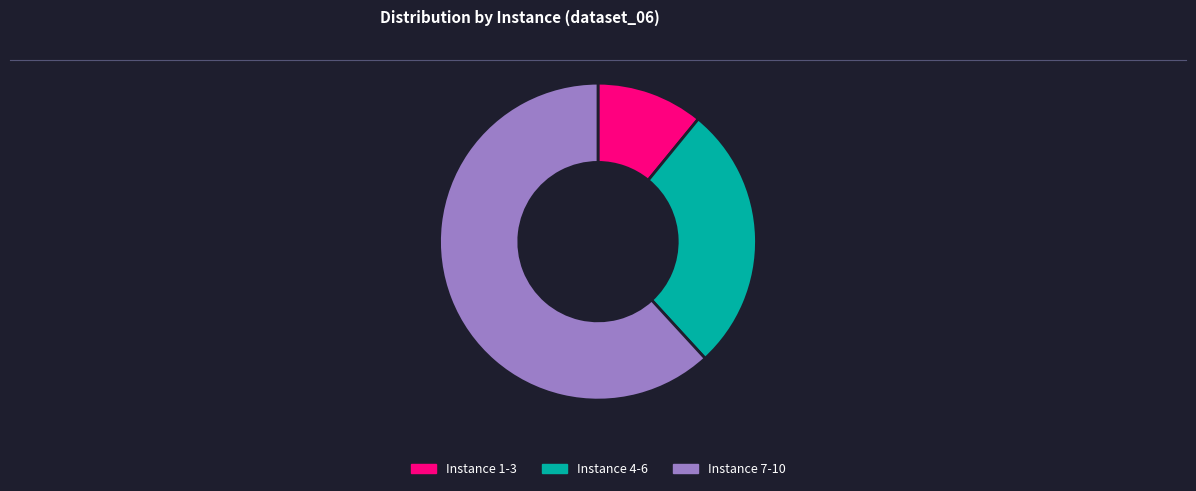

Is there a majority slice in this chart?

Yes